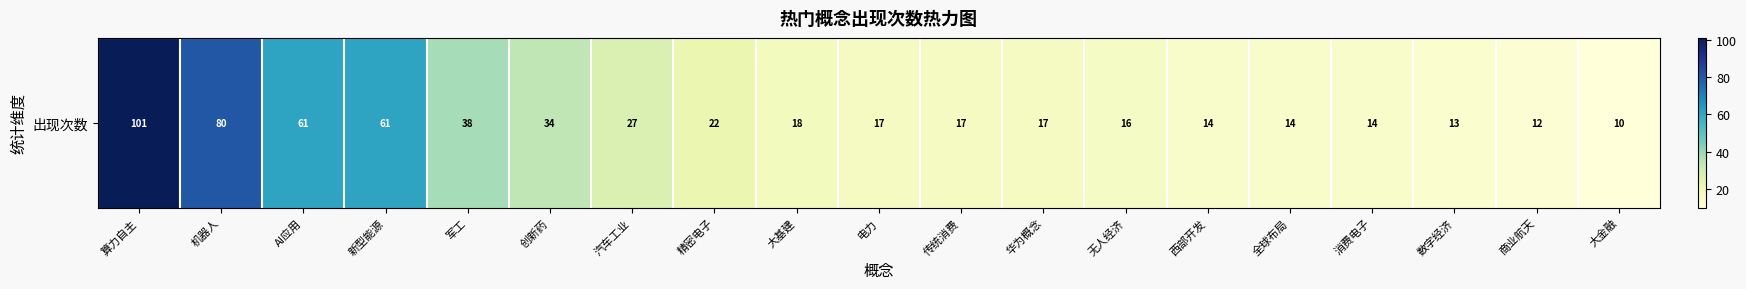

What is the difference between the maximum and minimum values?

91